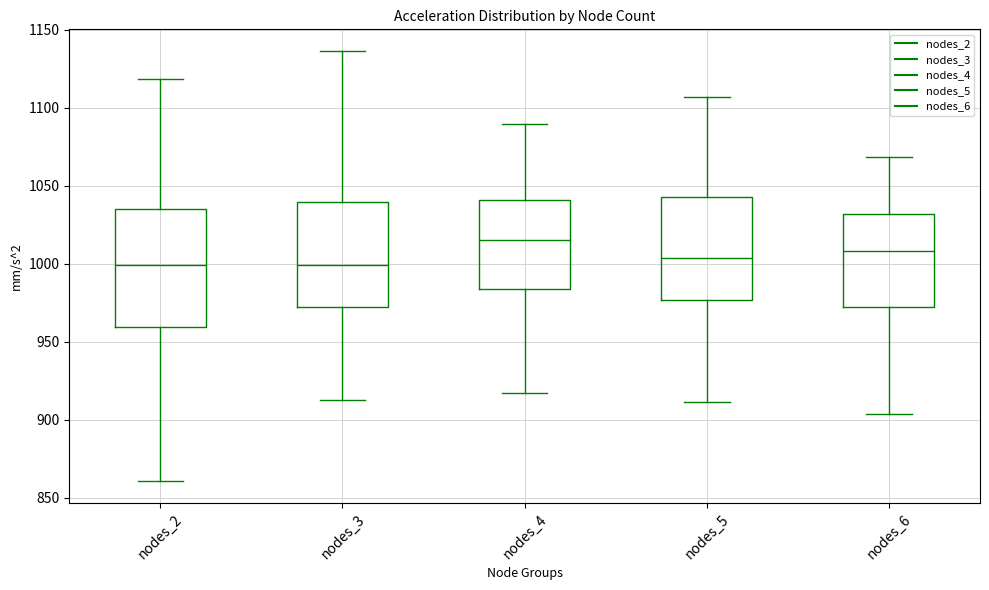

Reading left to right, read every box against the y-axis: the position of its median line, the range the box covers, and the ends of its whiskers. The values are not printed on the chart, so give them approximately, as read against the axis.

nodes_2: median 1000, box 960 to 1035, whiskers 860 to 1120
nodes_3: median 1000, box 970 to 1040, whiskers 915 to 1135
nodes_4: median 1015, box 985 to 1040, whiskers 915 to 1090
nodes_5: median 1005, box 975 to 1045, whiskers 910 to 1105
nodes_6: median 1010, box 975 to 1030, whiskers 905 to 1070